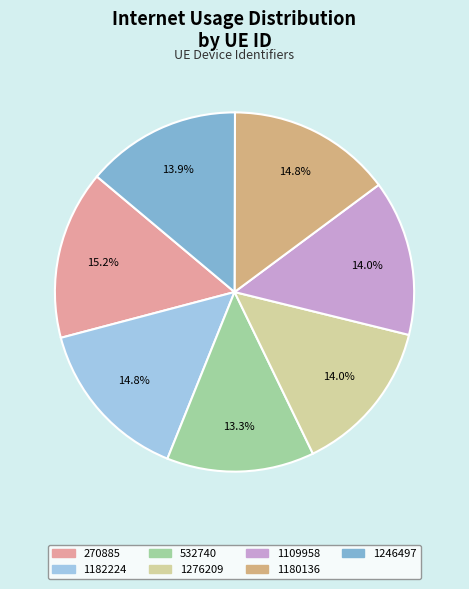

Which slice is the smallest?

532740